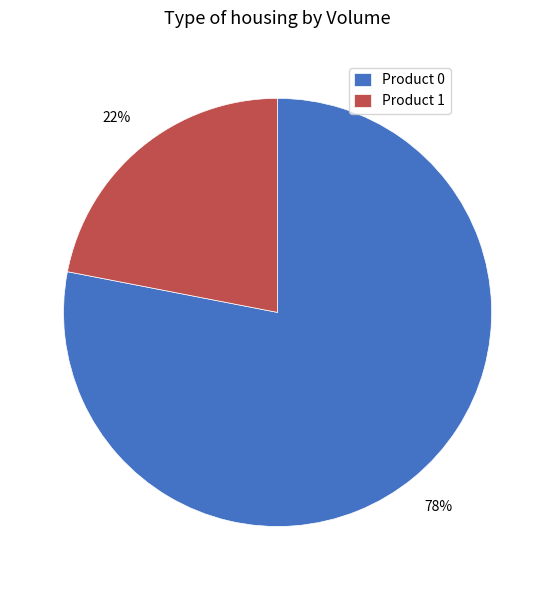

True or false: Product 0 accounts for 78% of the total.

True